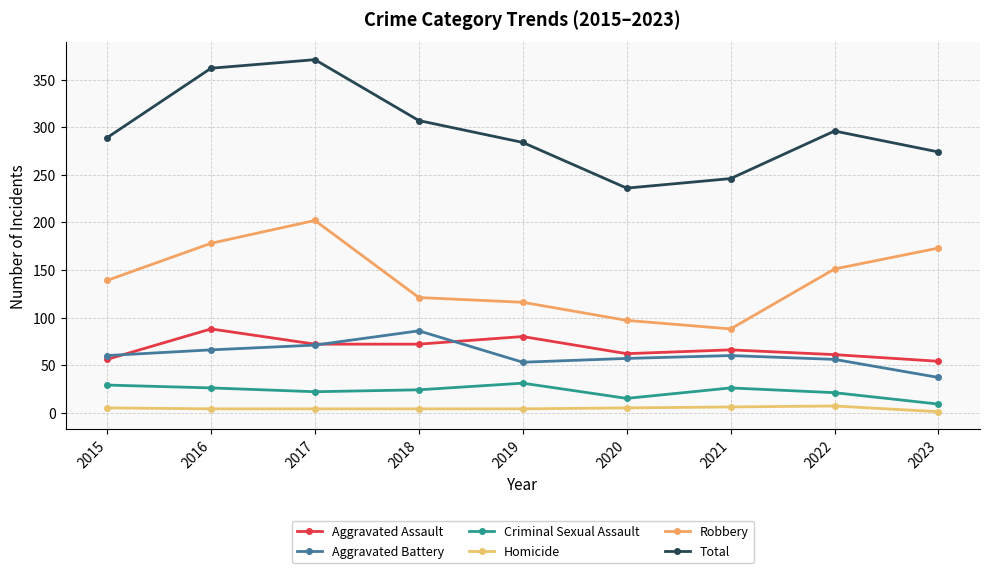

What is the lowest value of the Criminal Sexual Assault series?

9